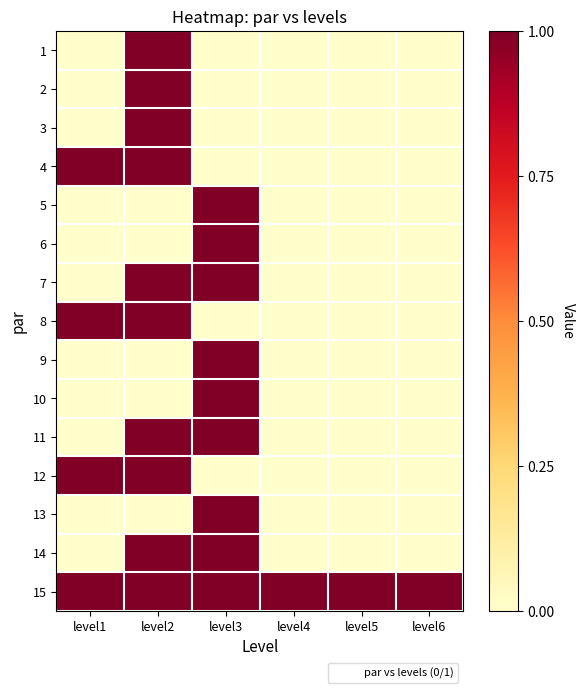

What is the difference between the highest and lowest values at level6?

1